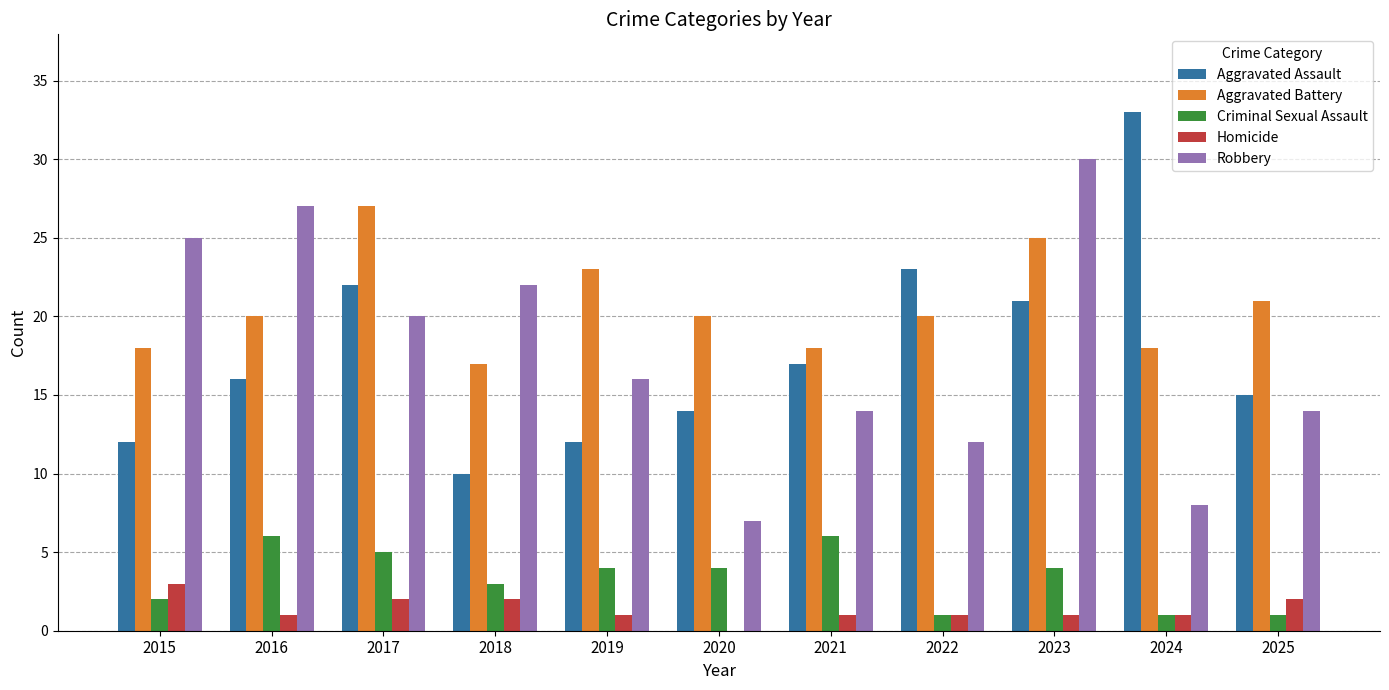

What is the sum of the Aggravated Battery values at 2021 and 2023?

43